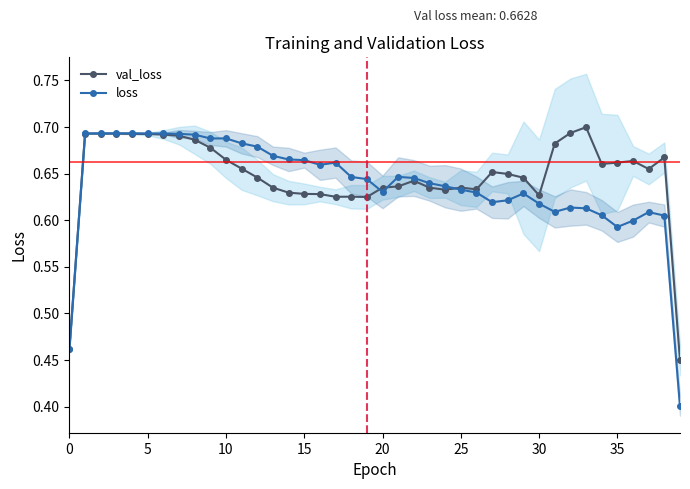

Does the chart have visible grid lines?

No